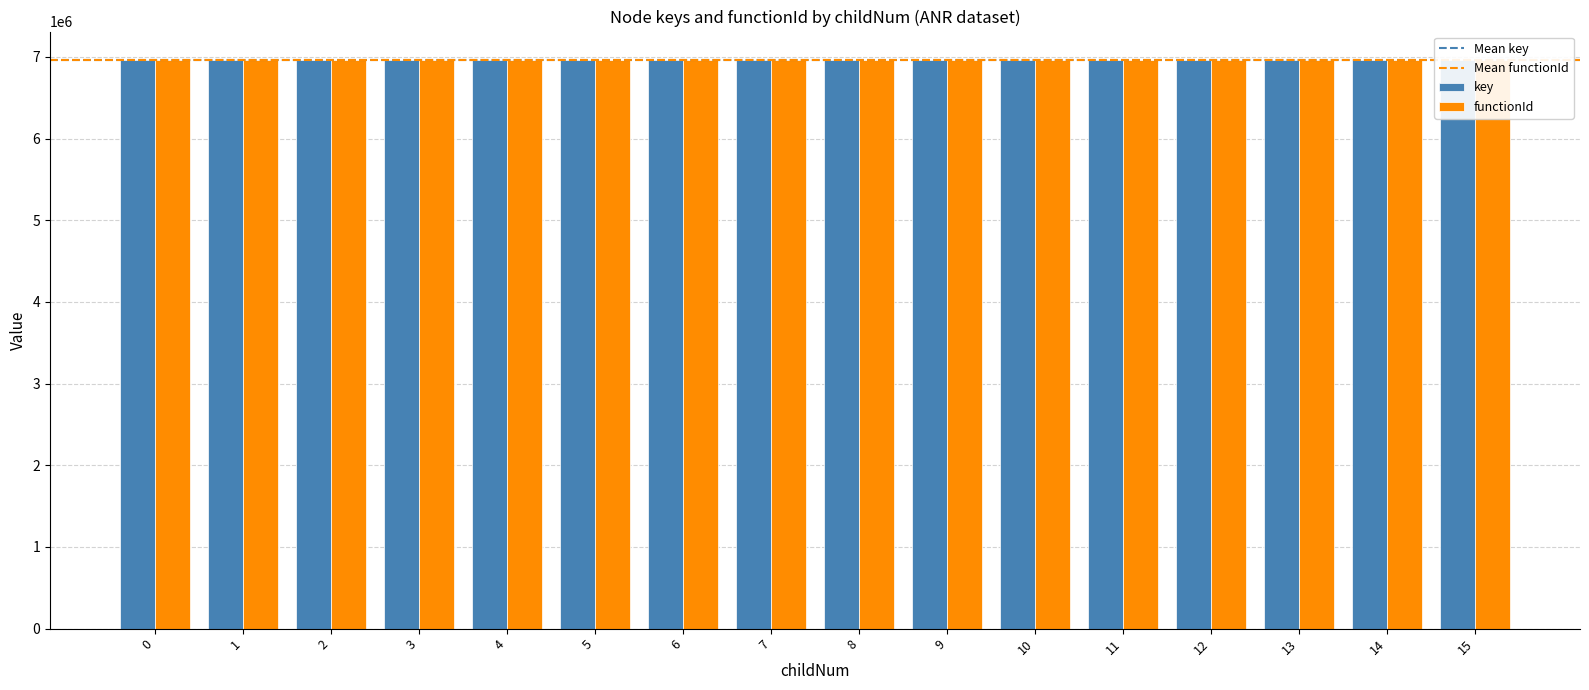

What is the sum of the values at 6 and 14?

13925161